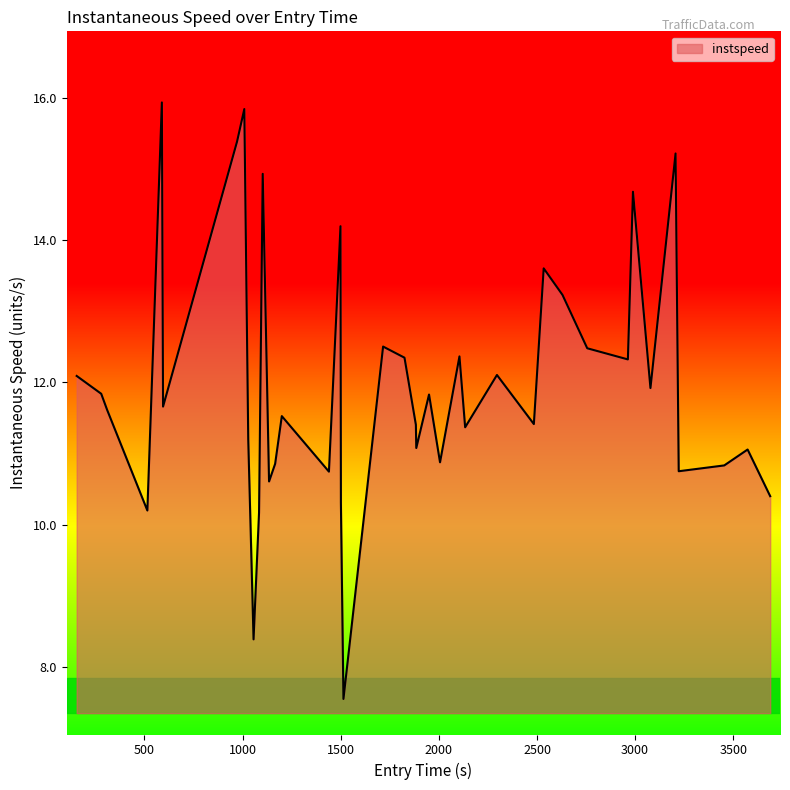

What is the difference between the maximum and minimum values?

8.4